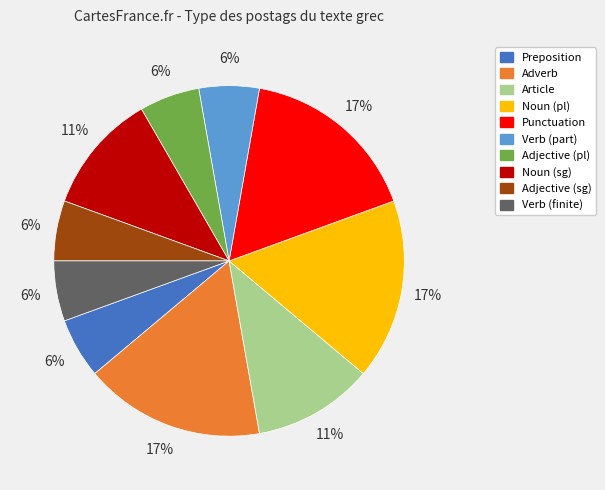

Is Verb (part) the majority of the pie?

No